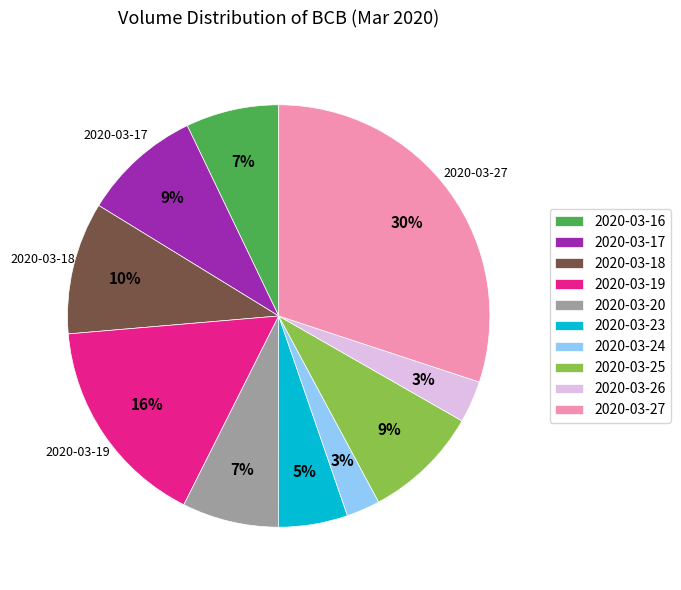

Count the number of slices in the pie.

10